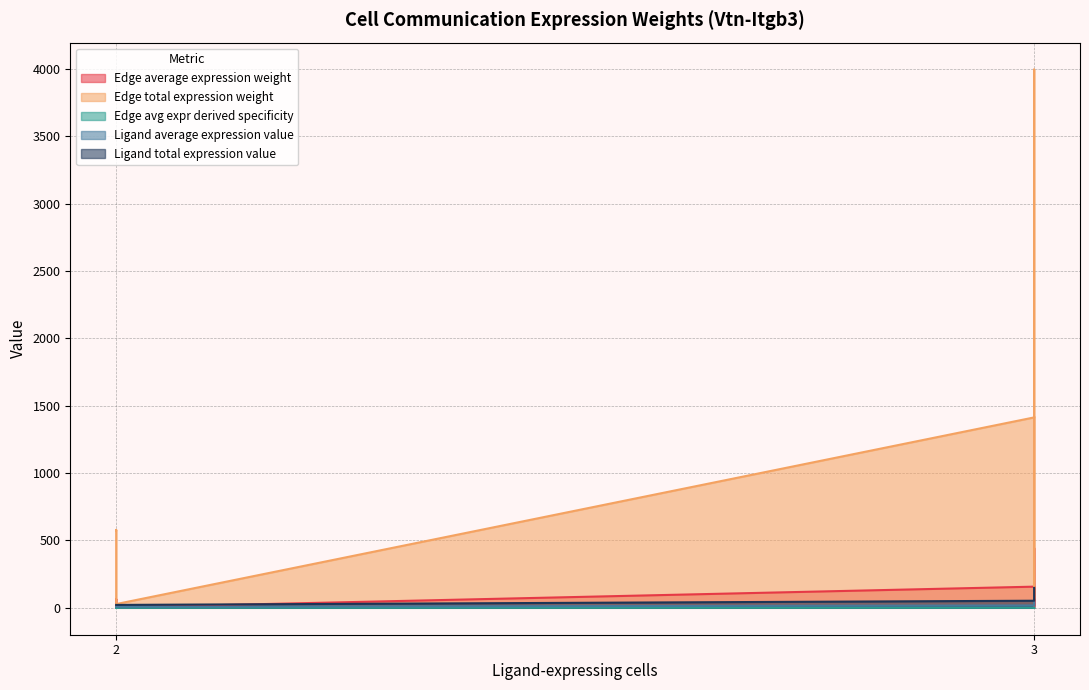

What are all the series names shown in the legend?

Edge average expression weight, Edge total expression weight, Edge avg expr derived specificity, Ligand average expression value, Ligand total expression value